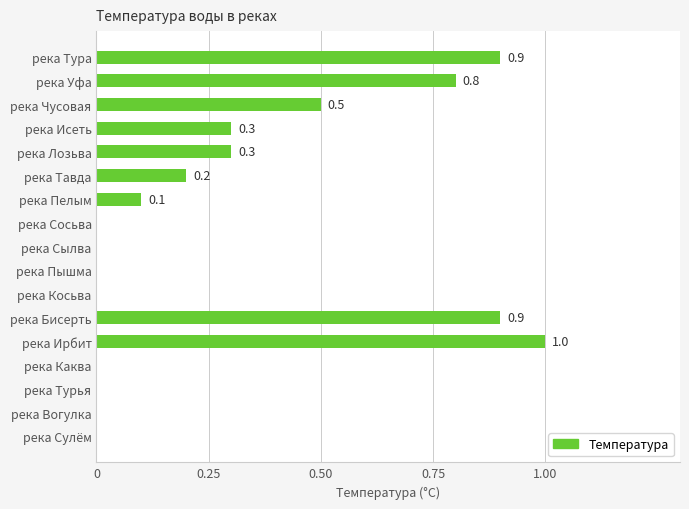

Reading top to bottom, transcribe all the data shown in this chart.

река Тура=0.9	река Уфа=0.8	река Чусовая=0.5	река Исеть=0.3	река Лозьва=0.3	река Тавда=0.2	река Пелым=0.1	река Сосьва=0.0	река Сылва=0.0	река Пышма=0.0	река Косьва=0.0	река Бисерть=0.9	река Ирбит=1.0	река Каква=0.0	река Турья=0.0	река Вогулка=0.0	река Сулём=0.0